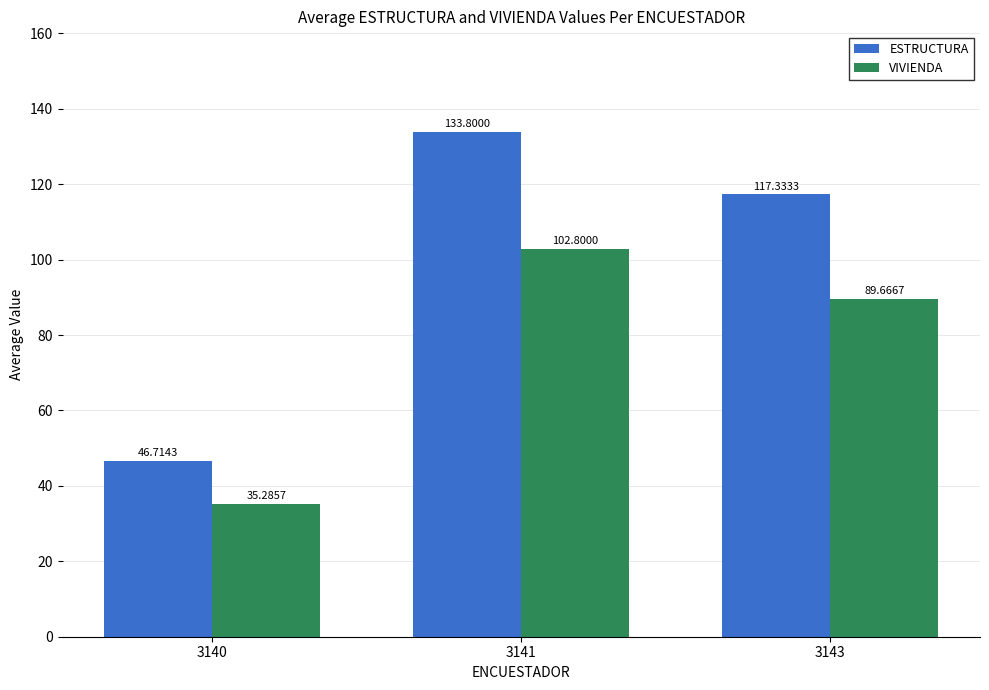

Between 3140 and 3141, which series saw the biggest shift?

ESTRUCTURA